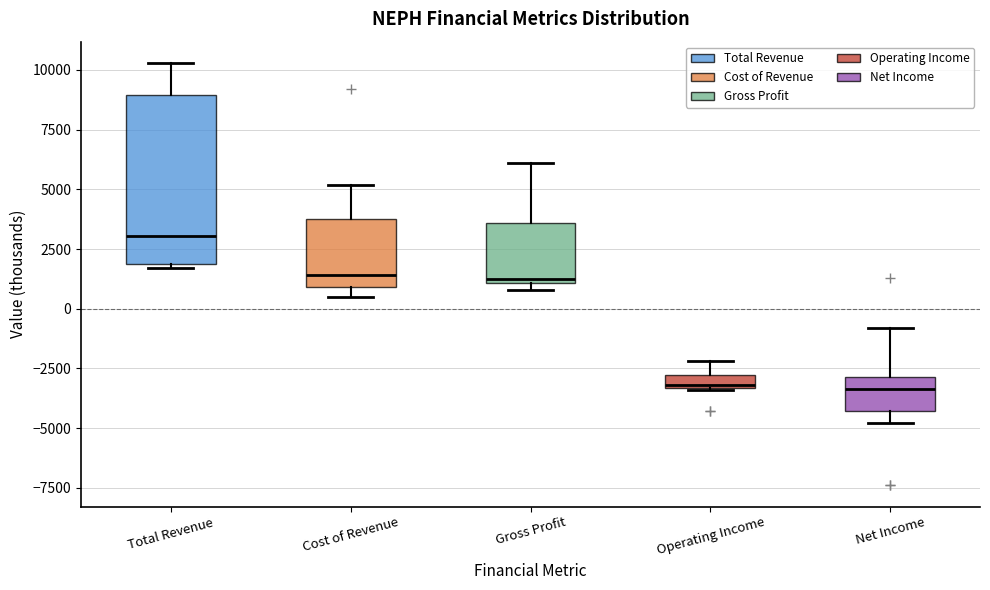

Where is the upper edge of the box for Cost of Revenue on the y-axis? The values are not printed on the chart, so give them approximately, as read against the axis.

4000